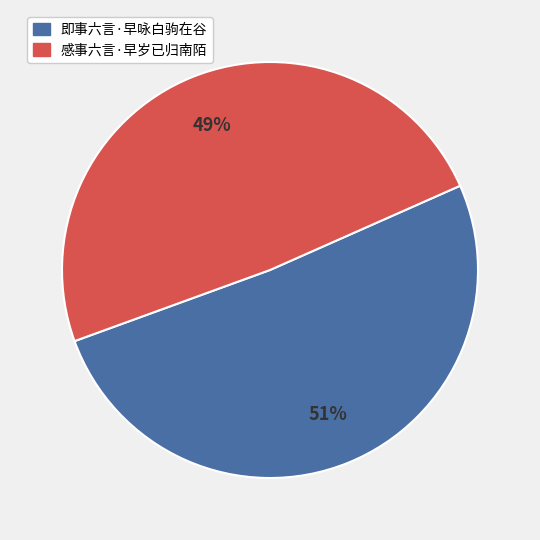

True or false: 感事六言·早岁已归南陌 accounts for 49% of the total.

True